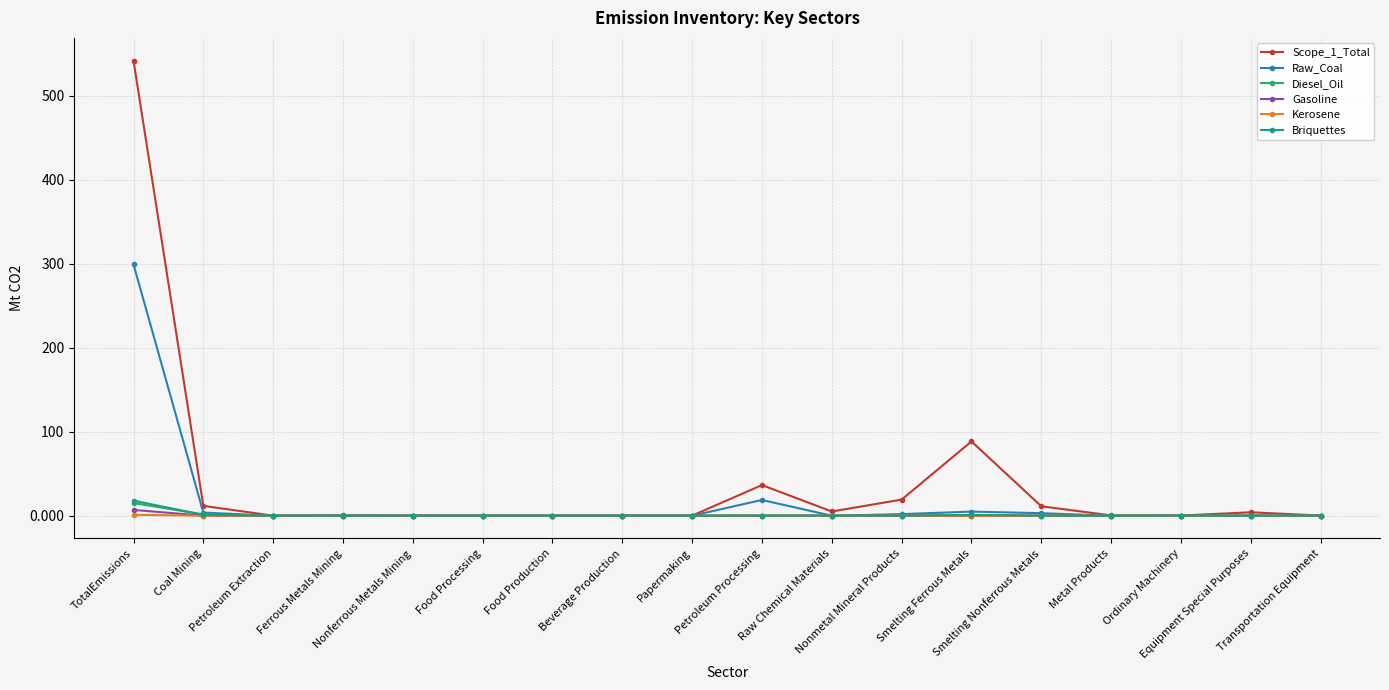

Which series has the widest spread of values?

Scope_1_Total